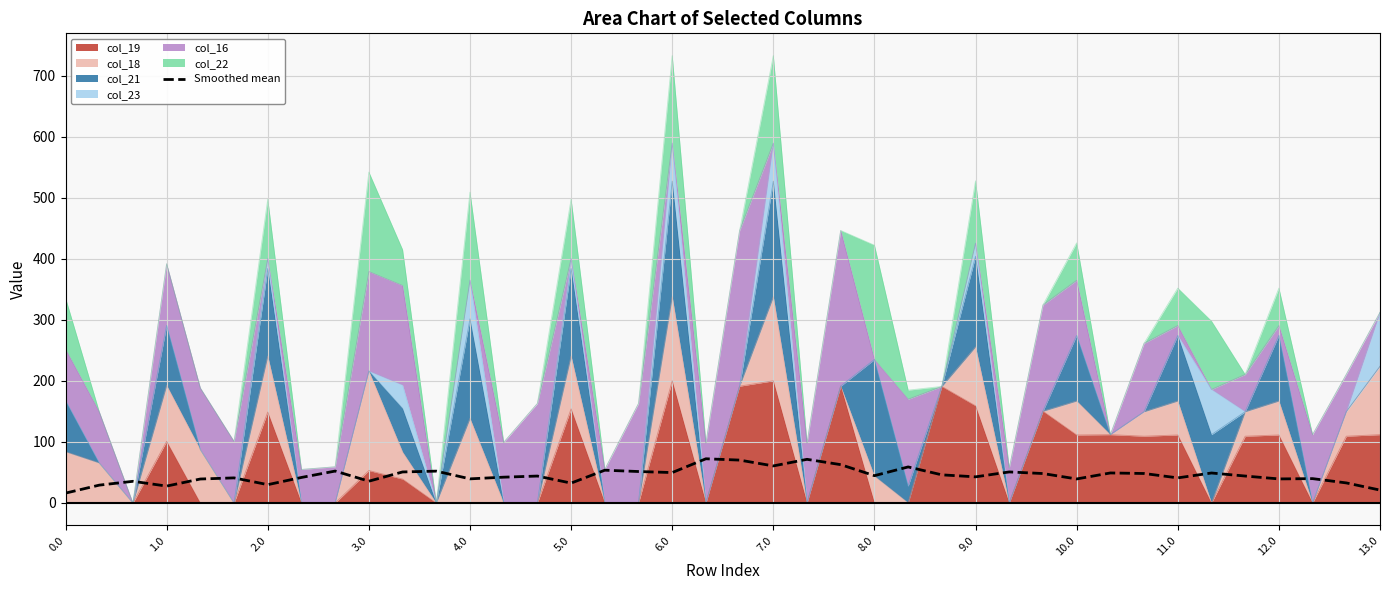

The chart shows a value of 49.2 at 31. True or false?

True